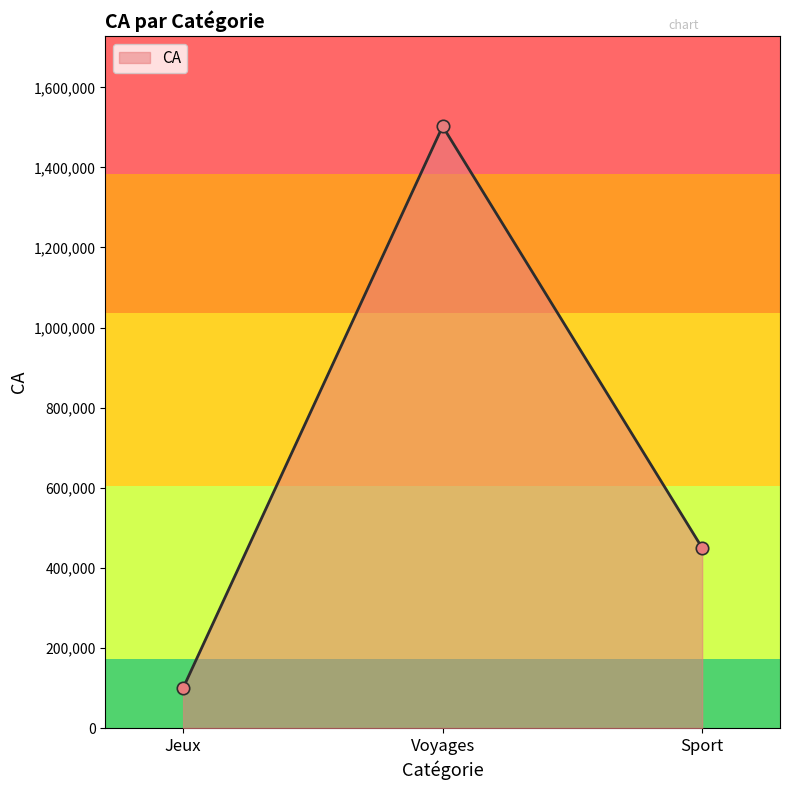

What is the change in value from Jeux to Sport?

+350000